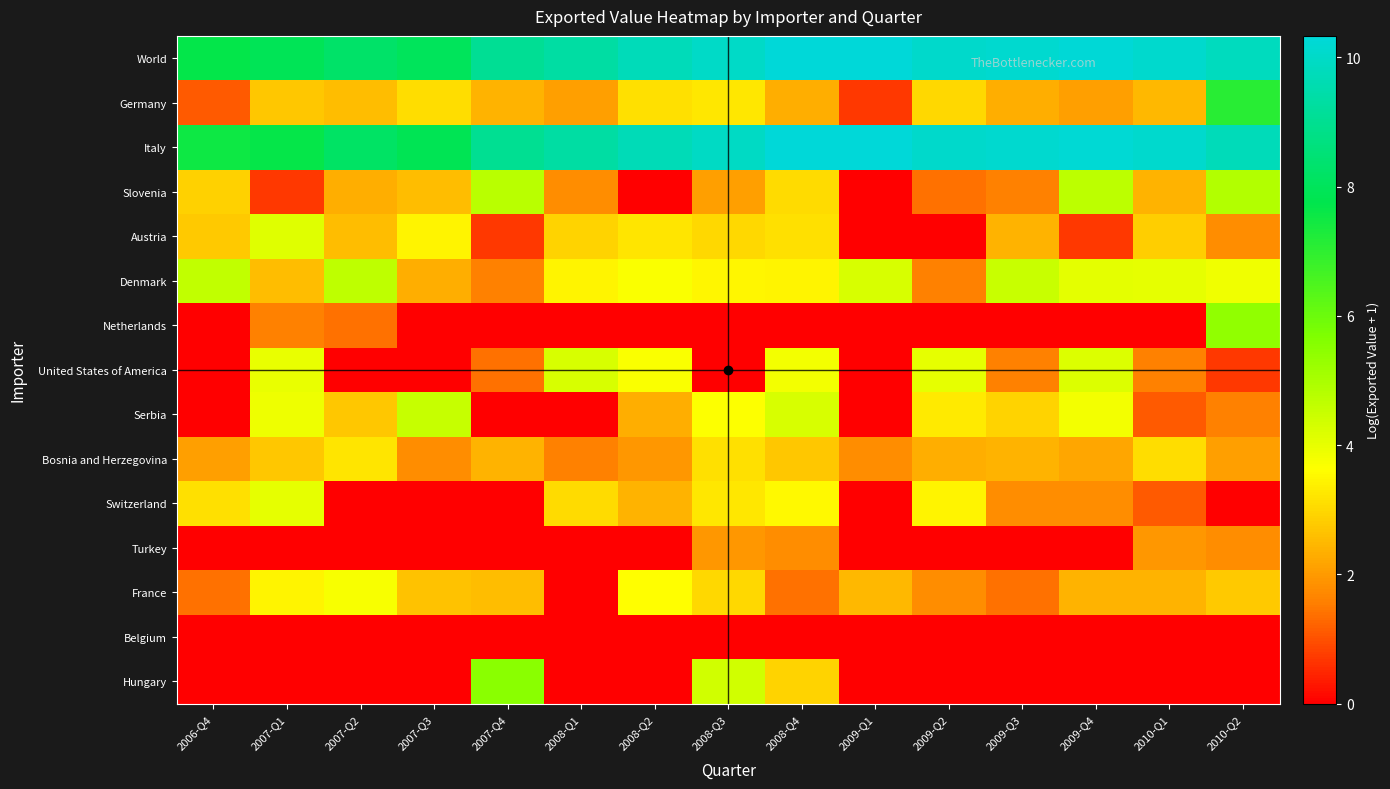

At how many categories does at least one series exceed 6?

15